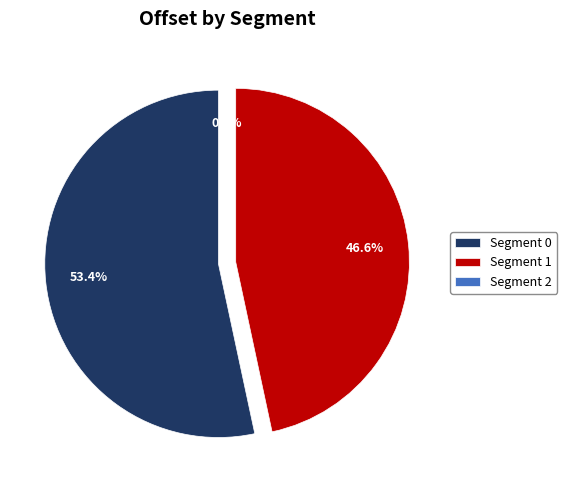

How many segments does this pie chart have?

3